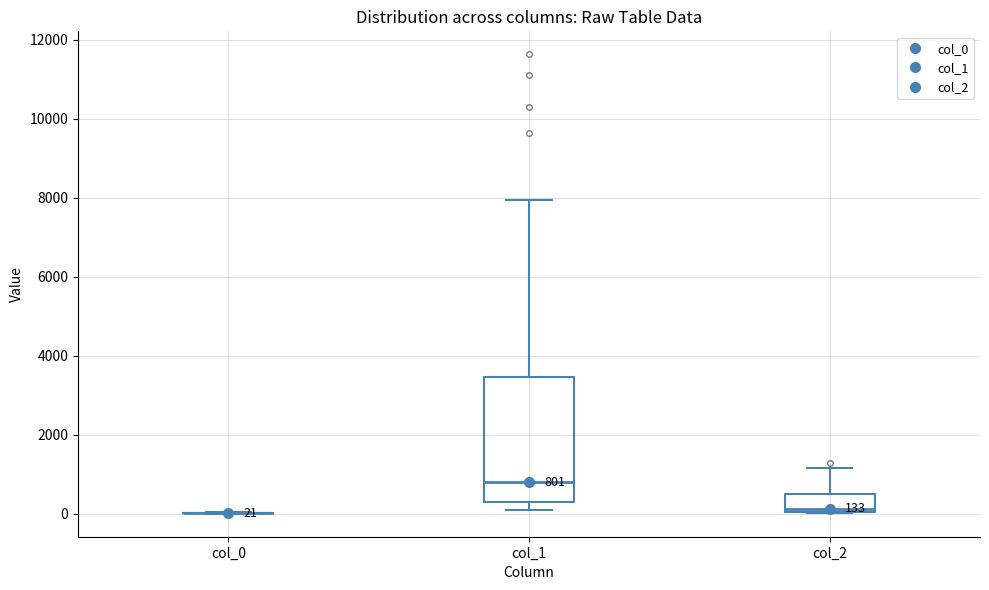

Which box is the tallest, from its lower edge to its upper edge?

col_1